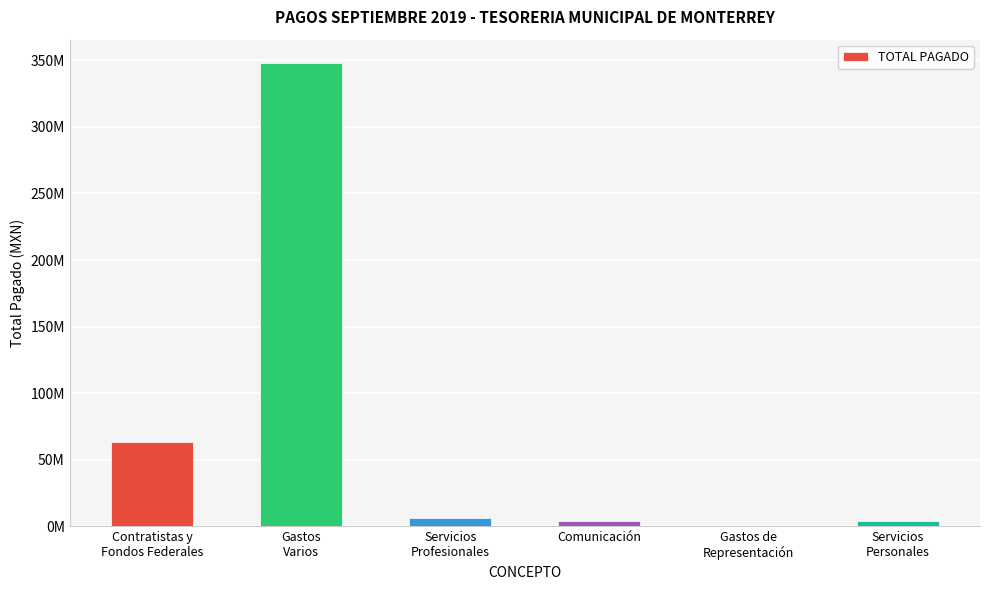

True or false: the data shows 59609.3 at Gastos de
Representación.

False